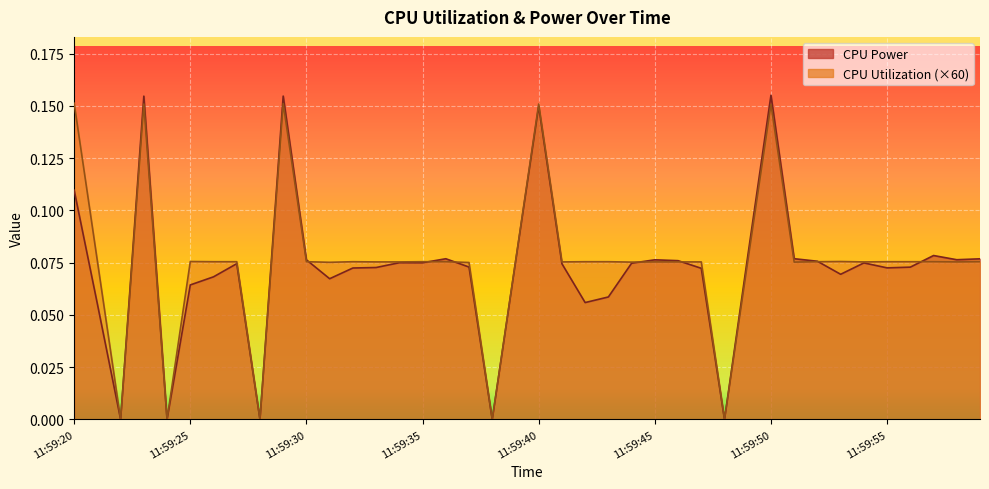

True or false: CPU Power has more than 1 points higher than both neighbors.

True